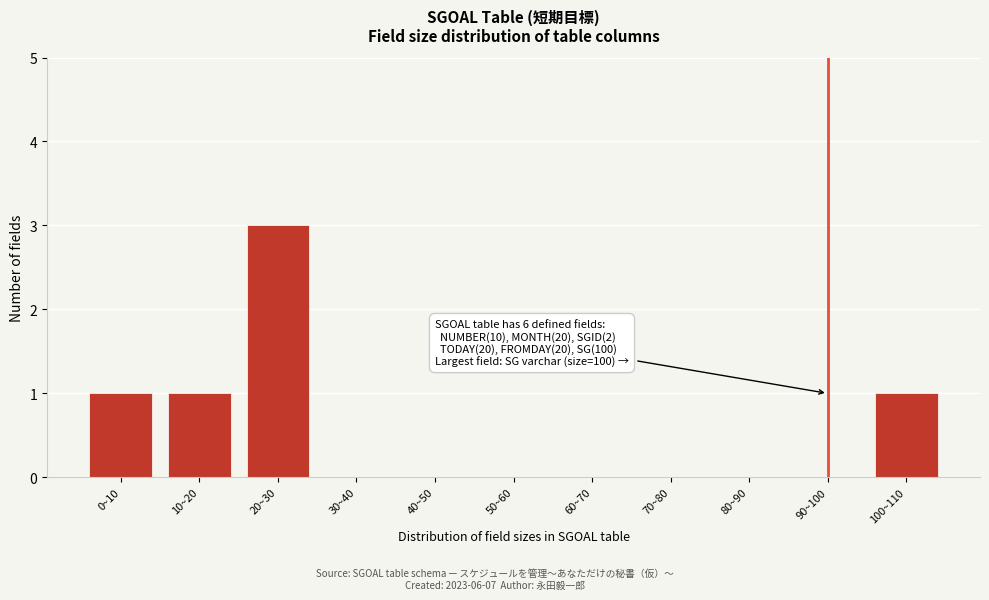

Reading left to right, what are all the values shown in this chart?

0~10=1	10~20=1	20~30=3	30~40=0	40~50=0	50~60=0	60~70=0	70~80=0	80~90=0	90~100=0	100~110=1